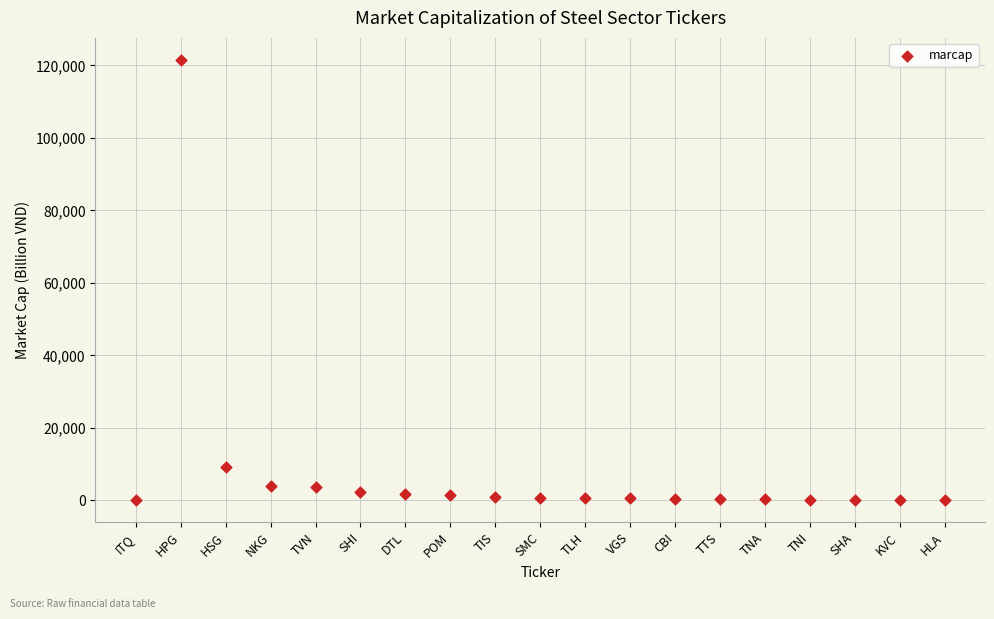

What Y value in the scatter plot is closest to 60775?

9300